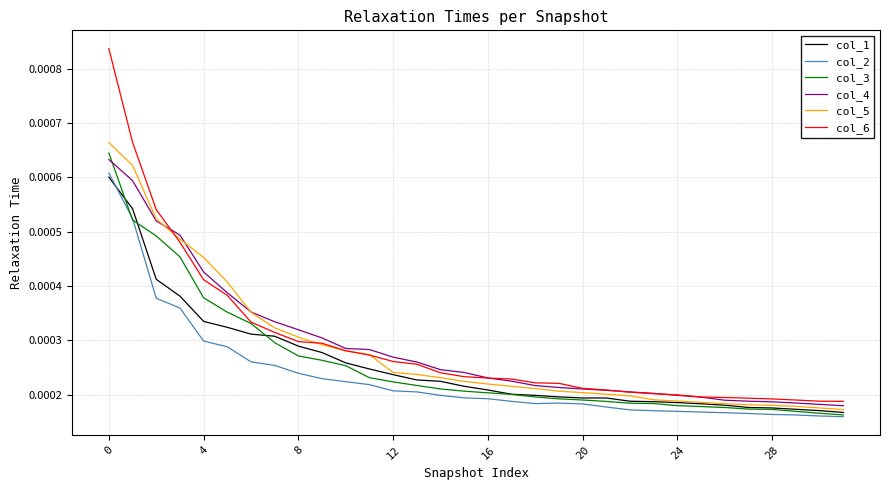

Which series has the largest range (max minus min)?

col_6